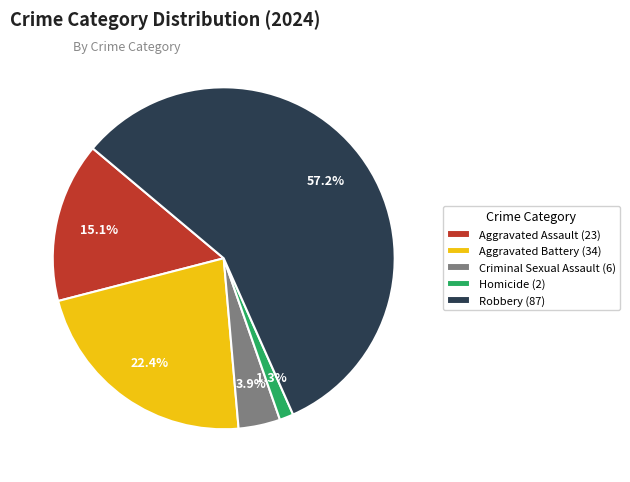

How many slices are in this pie chart?

5